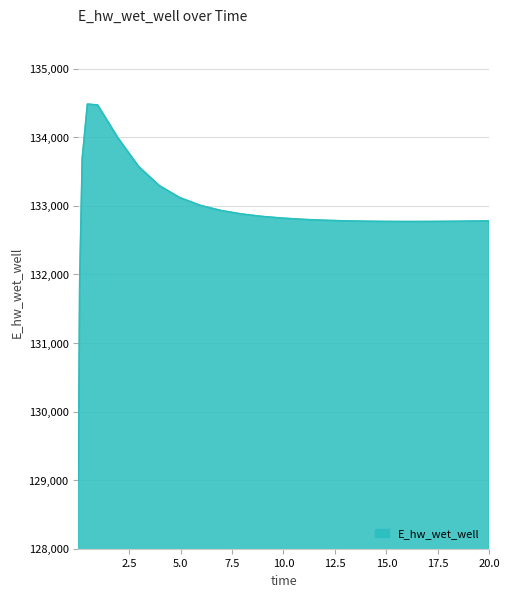

What is the minimum value shown in the chart?

129015.8